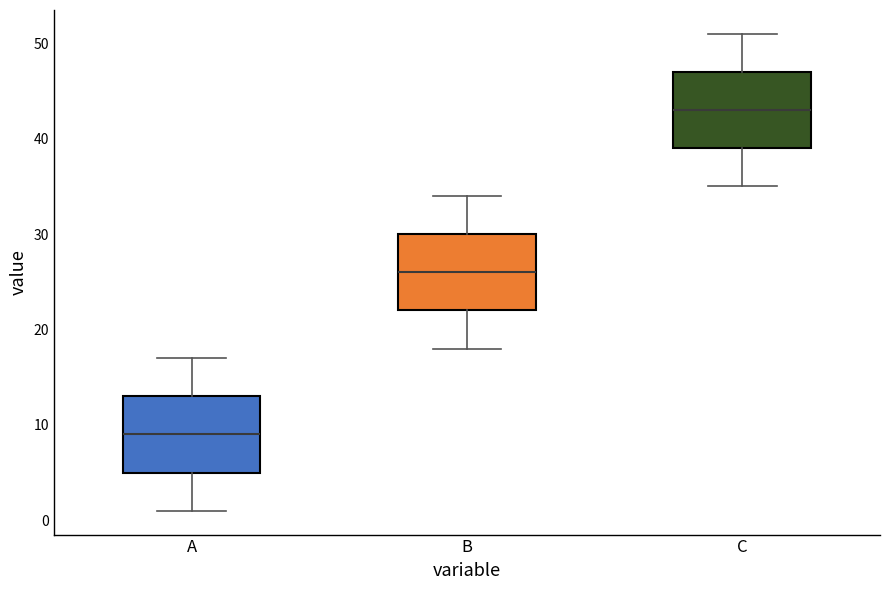

Reading left to right, read every box against the y-axis: the position of its median line, the range the box covers, and the ends of its whiskers. The values are not printed on the chart, so give them approximately, as read against the axis.

A: median 9, box 5 to 13, whiskers 1 to 17
B: median 26, box 22 to 30, whiskers 18 to 34
C: median 43, box 39 to 47, whiskers 35 to 51